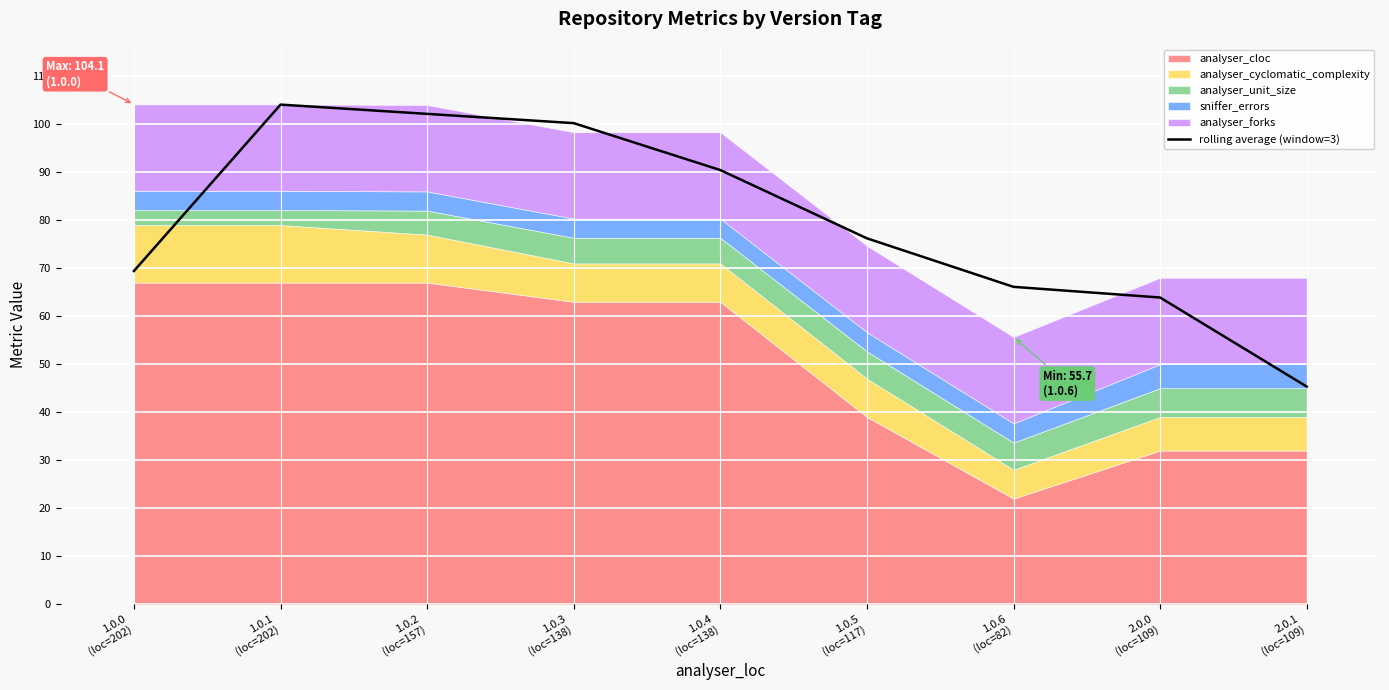

At which category does the data reach its first local peak?

1.0.1
(loc=202)